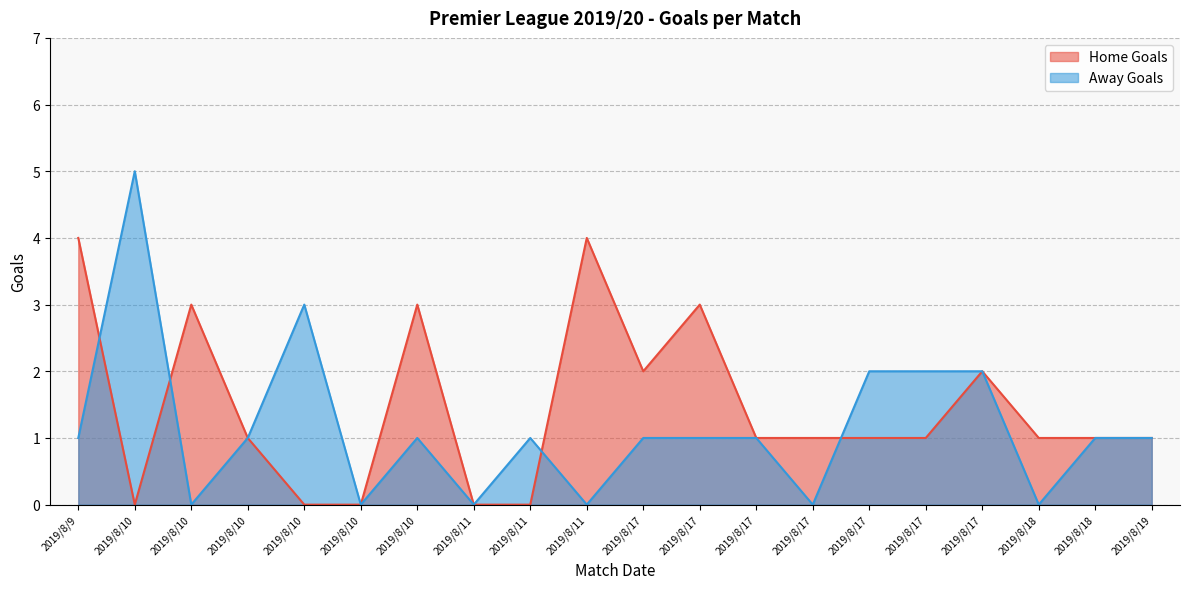

Count the Away Goals values in the range 0 to 2.

18